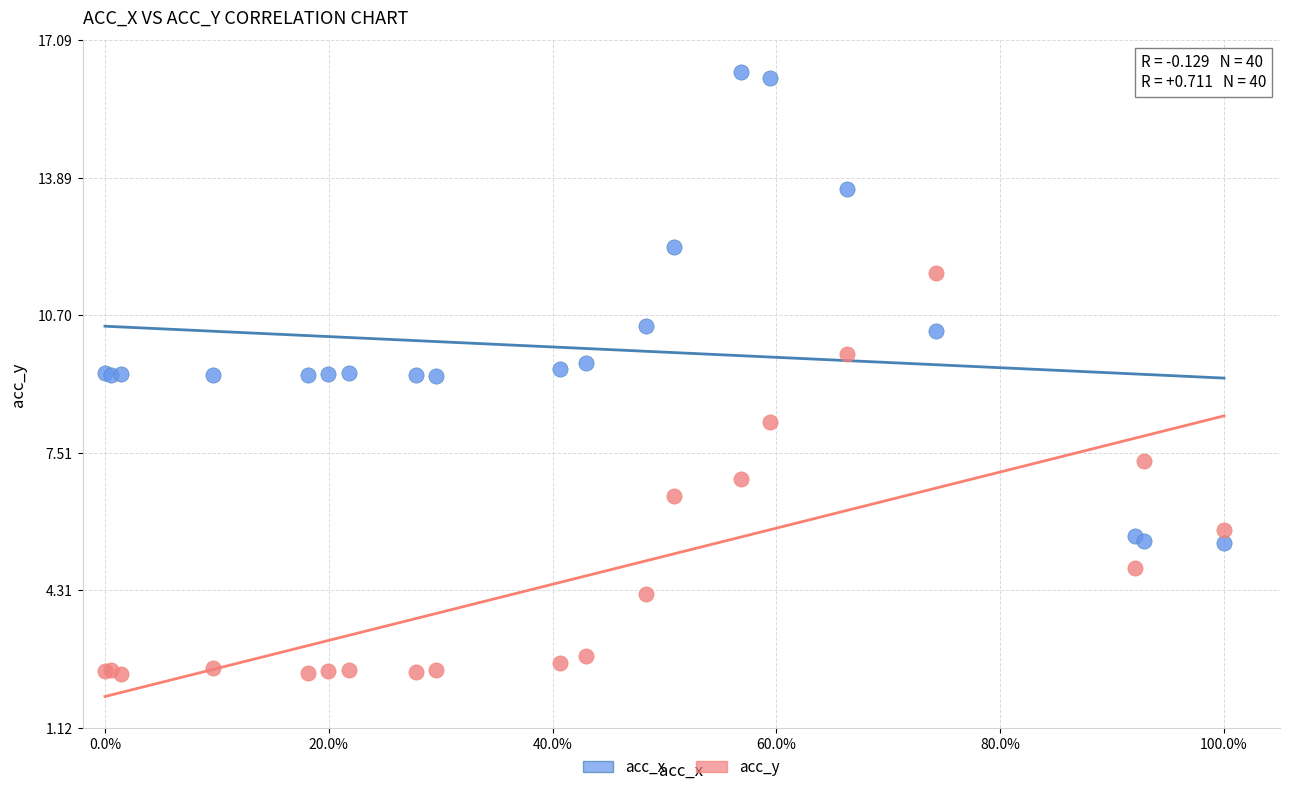

Which series contains the highest Y value?

acc_x